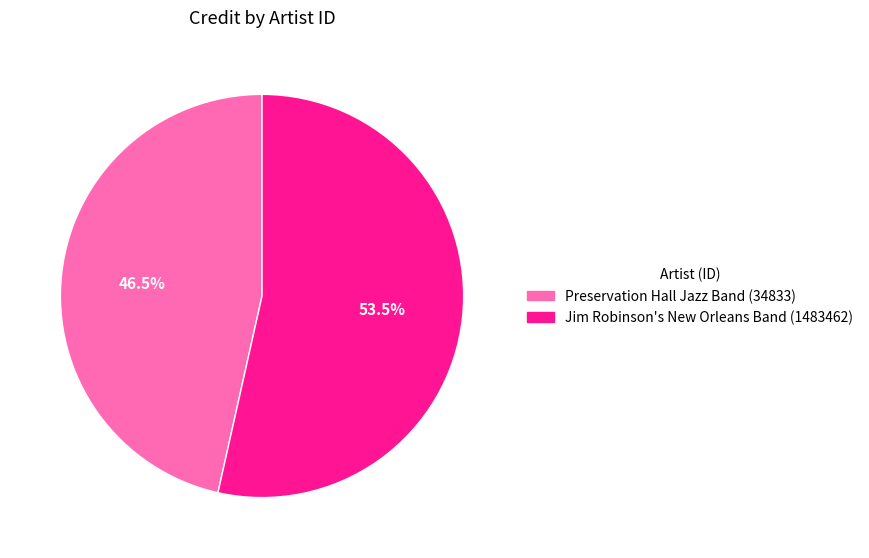

Is there a majority slice in this chart?

Yes